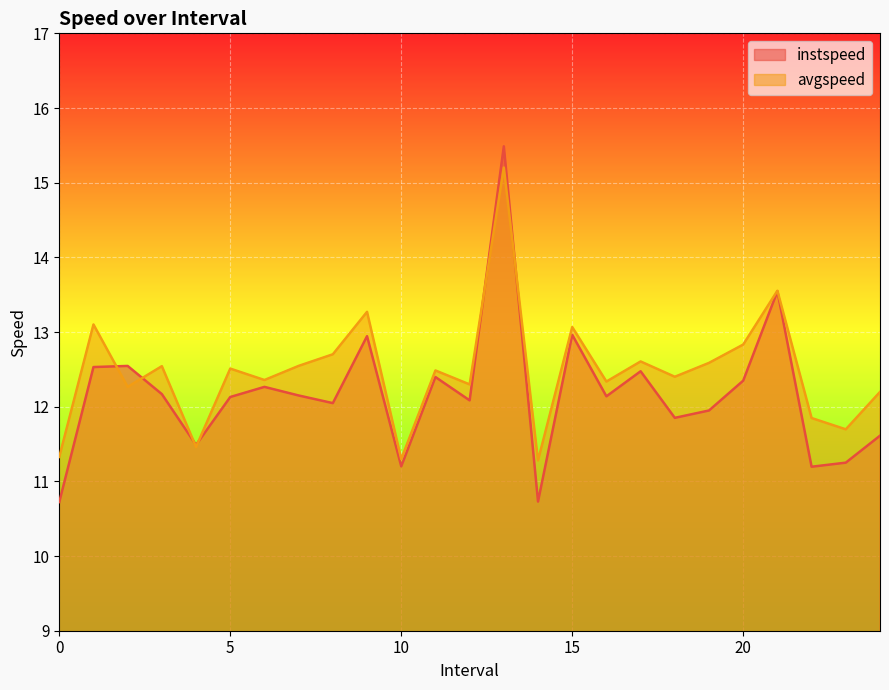

Reading left to right, transcribe all the data shown in this chart.

instspeed: 0=10.7	1=12.5	2=12.5	3=12.2	4=11.5	5=12.1	6=12.3	7=12.2	8=12.0	9=12.9	10=11.2	11=12.4	12=12.1	13=15.5	14=10.7	15=13.0	16=12.1	17=12.5	18=11.9	19=11.9	20=12.3	21=13.5	22=11.2	23=11.3	24=11.6
avgspeed: 0=11.3	1=13.1	2=12.3	3=12.5	4=11.5	5=12.5	6=12.4	7=12.5	8=12.7	9=13.3	10=11.3	11=12.5	12=12.3	13=15.2	14=11.3	15=13.1	16=12.3	17=12.6	18=12.4	19=12.6	20=12.8	21=13.6	22=11.8	23=11.7	24=12.2